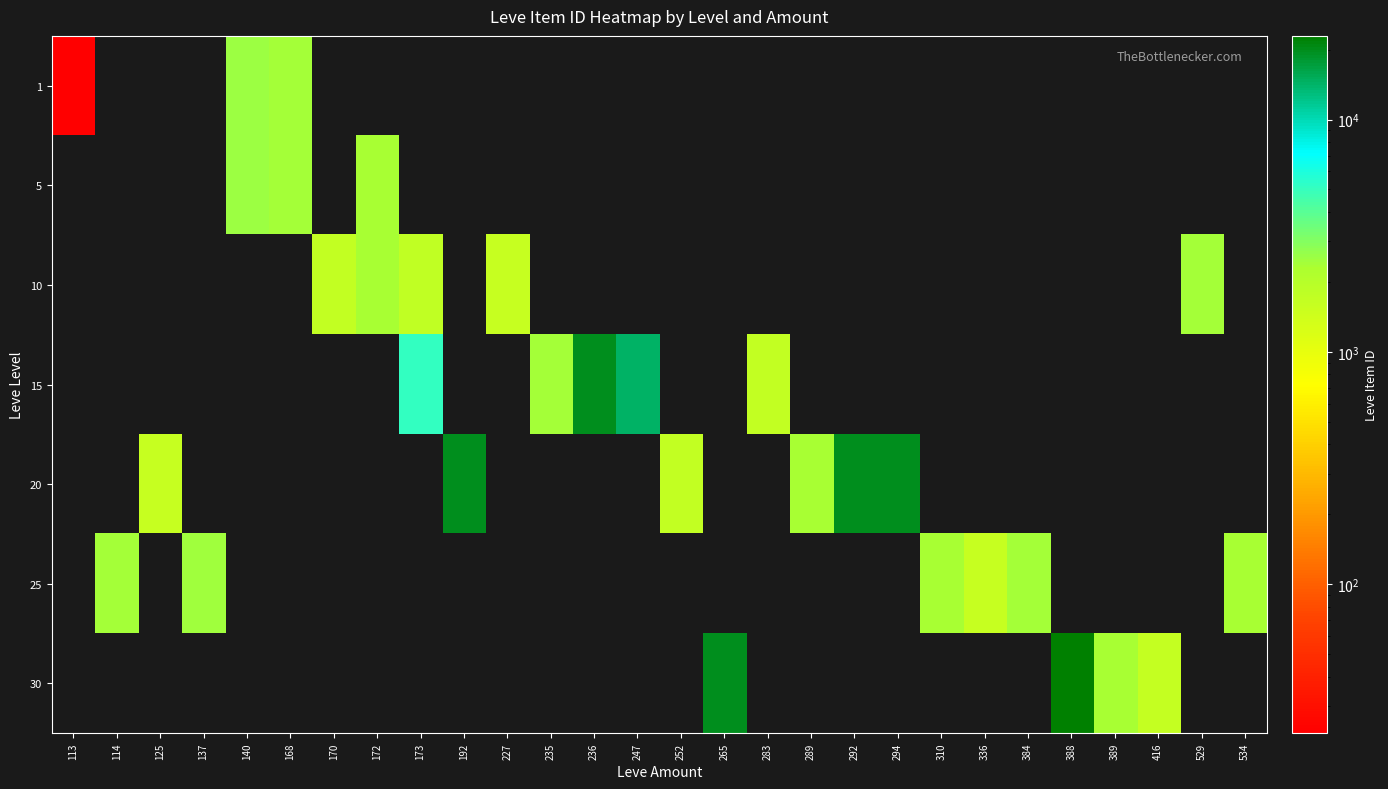

Reading left to right, what are all the values shown in this chart?

1: 113=1	114=0	125=0	137=0	140=2507	168=2417	170=0	172=0	173=0	192=0	227=0	235=0	236=0	247=0	252=0	265=0	283=0	289=0	292=0	294=0	310=0	336=0	384=0	388=0	389=0	416=0	529=0	534=0
5: 113=0	114=0	125=0	137=0	140=2507	168=2392	170=0	172=2342	173=0	192=0	227=0	235=0	236=0	247=0	252=0	265=0	283=0	289=0	292=0	294=0	310=0	336=0	384=0	388=0	389=0	416=0	529=0	534=0
10: 113=0	114=0	125=0	137=0	140=0	168=0	170=1684	172=2342	173=1753	192=0	227=1605	235=0	236=0	247=0	252=0	265=0	283=0	289=0	292=0	294=0	310=0	336=0	384=0	388=0	389=0	416=0	529=2419	534=0
15: 113=0	114=0	125=0	137=0	140=0	168=0	170=0	172=0	173=5092	192=0	227=0	235=2420	236=19542	247=14149	252=0	265=0	283=1686	289=0	292=0	294=0	310=0	336=0	384=0	388=0	389=0	416=0	529=0	534=0
20: 113=0	114=0	125=1609	137=0	140=0	168=0	170=0	172=0	173=0	192=19538	227=0	235=0	236=0	247=0	252=1694	265=0	283=0	289=2318	292=19535	294=19546	310=0	336=0	384=0	388=0	389=0	416=0	529=0	534=0
25: 113=0	114=2421	125=0	137=2485	140=0	168=0	170=0	172=0	173=0	192=0	227=0	235=0	236=0	247=0	252=0	265=0	283=0	289=0	292=0	294=0	310=2350	336=1625	384=2397	388=0	389=0	416=0	529=0	534=2320
30: 113=0	114=0	125=0	137=0	140=0	168=0	170=0	172=0	173=0	192=0	227=0	235=0	236=0	247=0	252=0	265=19514	283=0	289=0	292=0	294=0	310=0	336=0	384=0	388=22899	389=2321	416=1633	529=0	534=0